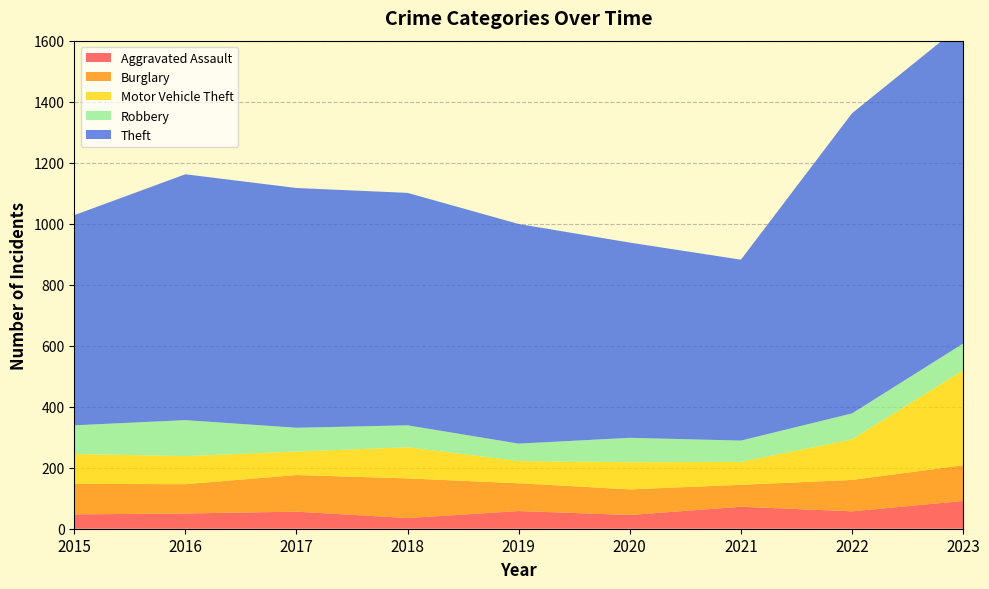

Reading left to right, list all the values displayed in this chart.

Aggravated Assault: 47	50	56	35	58	45	72	57	91
Burglary: 100	96	120	130	91	84	72	103	117
Motor Vehicle Theft: 98	92	77	102	73	89	75	133	311
Robbery: 94	118	78	72	57	80	70	85	88
Theft: 689	806	786	762	720	640	593	984	1049